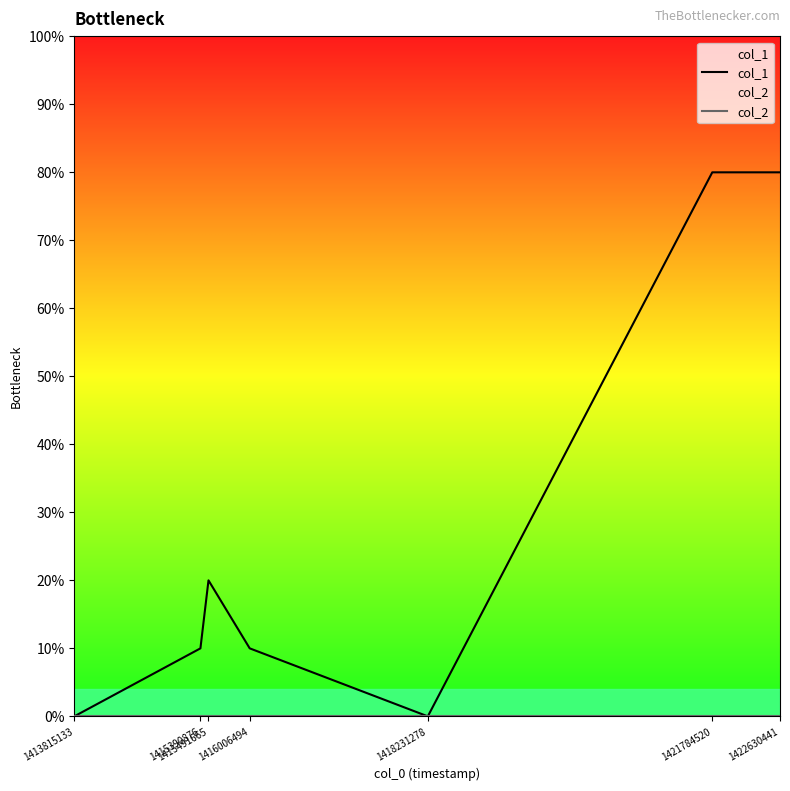

True or false: col_2 and col_1 cross at least once.

False